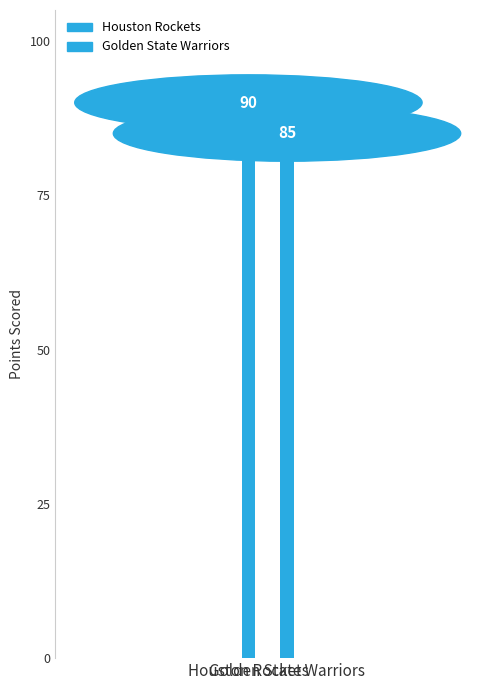

How many data points are less than 90?

1